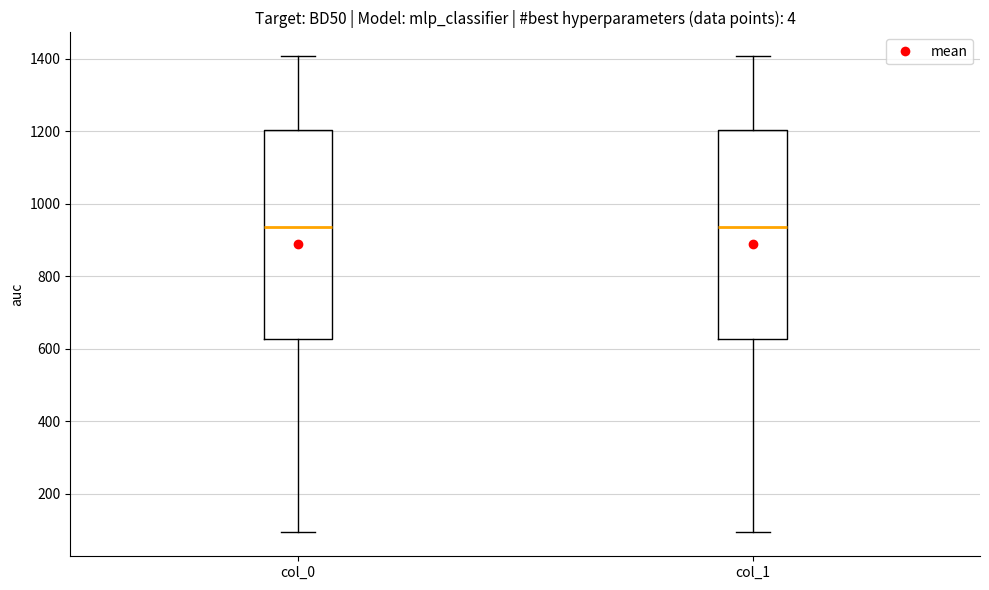

Where does the median line of the box for col_0 sit on the y-axis? The values are not printed on the chart, so give them approximately, as read against the axis.

940